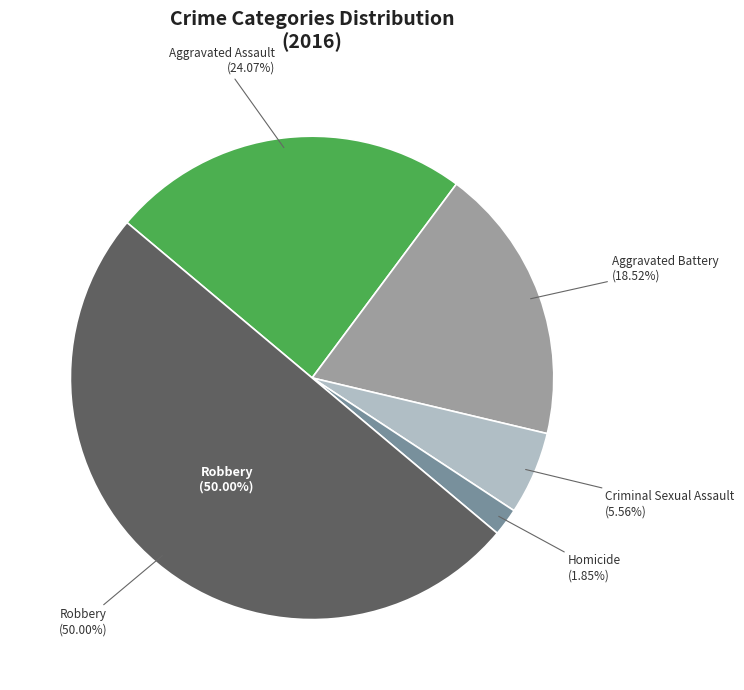

Count the number of slices in the pie.

5